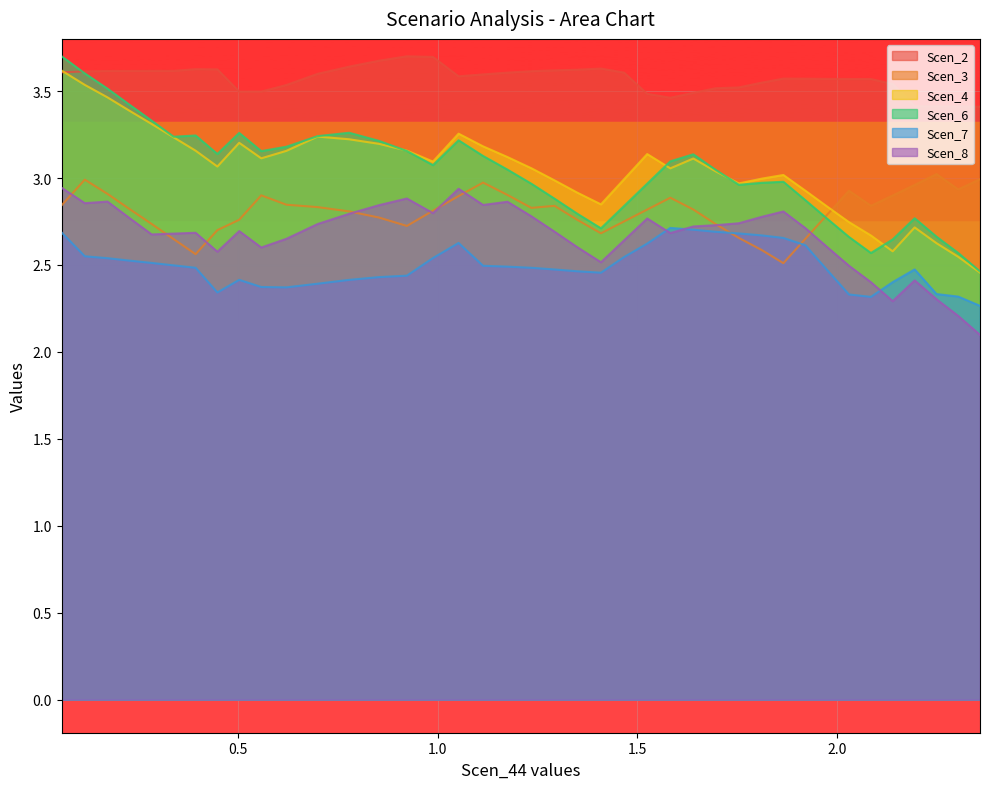

Reading left to right, what are all the values shown in this chart?

Scen_2: 3.6	3.6	3.6	3.6	3.6	3.6	3.6	3.6	3.5	3.5	3.5	3.6	3.6	3.7	3.7	3.7	3.6	3.6	3.6	3.6	3.6	3.6	3.6	3.6	3.5	3.5	3.5	3.5	3.5	3.5	3.6	3.6	3.6	3.6	3.6	3.5	3.4	3.4	3.4	3.4
Scen_3: 2.8	3.0	2.9	2.8	2.7	2.6	2.6	2.7	2.8	2.9	2.8	2.8	2.8	2.8	2.7	2.8	2.9	3.0	2.9	2.8	2.8	2.8	2.7	2.8	2.8	2.9	2.8	2.7	2.7	2.6	2.5	2.6	2.8	2.9	2.8	2.9	3.0	3.0	2.9	3.0
Scen_4: 3.6	3.5	3.5	3.4	3.3	3.2	3.2	3.1	3.2	3.1	3.2	3.2	3.2	3.2	3.2	3.1	3.3	3.2	3.1	3.1	3.0	2.9	2.8	3.0	3.1	3.1	3.1	3.0	3.0	3.0	3.0	2.9	2.8	2.7	2.7	2.6	2.7	2.6	2.5	2.5
Scen_6: 3.7	3.6	3.5	3.4	3.3	3.2	3.2	3.1	3.3	3.2	3.2	3.2	3.3	3.2	3.2	3.1	3.2	3.1	3.0	3.0	2.9	2.8	2.7	2.8	3.0	3.1	3.1	3.0	3.0	3.0	3.0	2.9	2.8	2.7	2.6	2.6	2.8	2.7	2.6	2.5
Scen_7: 2.7	2.5	2.5	2.5	2.5	2.5	2.5	2.3	2.4	2.4	2.4	2.4	2.4	2.4	2.4	2.5	2.6	2.5	2.5	2.5	2.5	2.5	2.5	2.5	2.6	2.7	2.7	2.7	2.7	2.7	2.7	2.6	2.5	2.3	2.3	2.4	2.5	2.3	2.3	2.3
Scen_8: 2.9	2.9	2.9	2.8	2.7	2.7	2.7	2.6	2.7	2.6	2.7	2.7	2.8	2.8	2.9	2.8	2.9	2.8	2.9	2.8	2.7	2.6	2.5	2.6	2.8	2.7	2.7	2.7	2.7	2.8	2.8	2.7	2.6	2.5	2.4	2.3	2.4	2.3	2.2	2.1